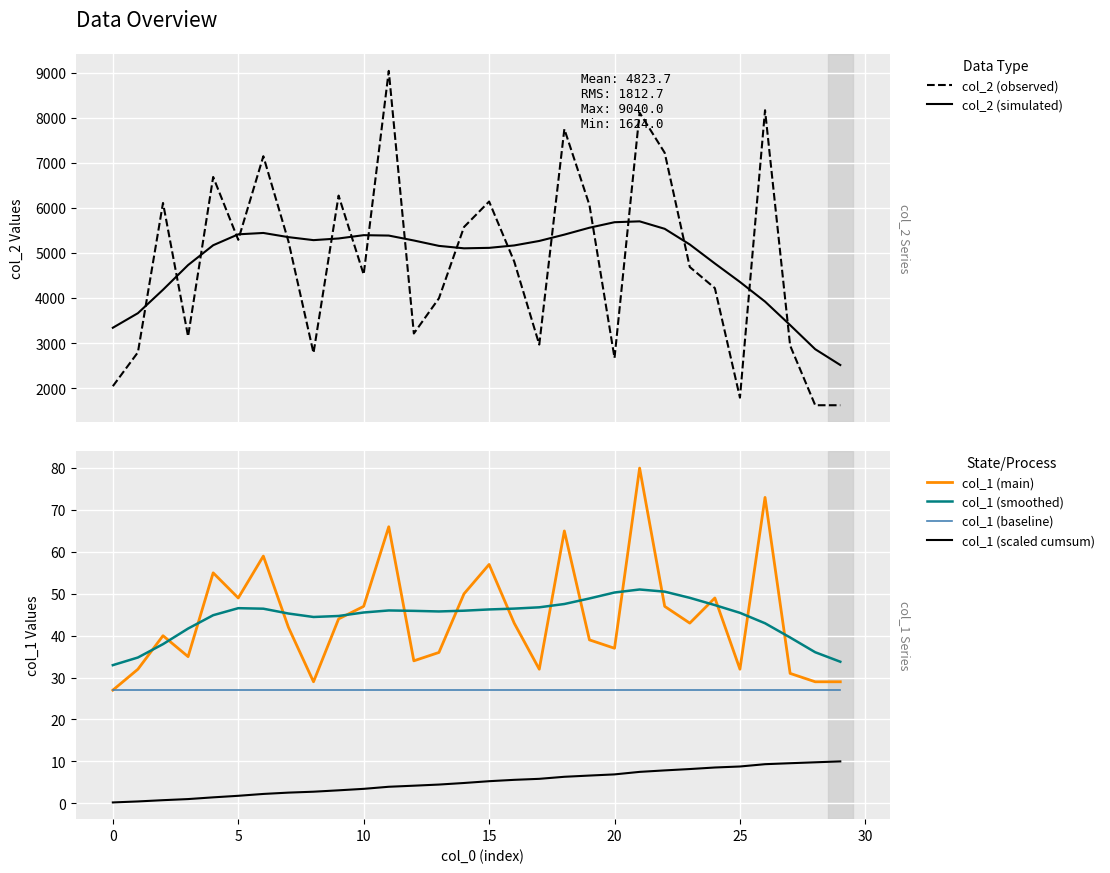

What is the total value across all series at 9?

11715.6